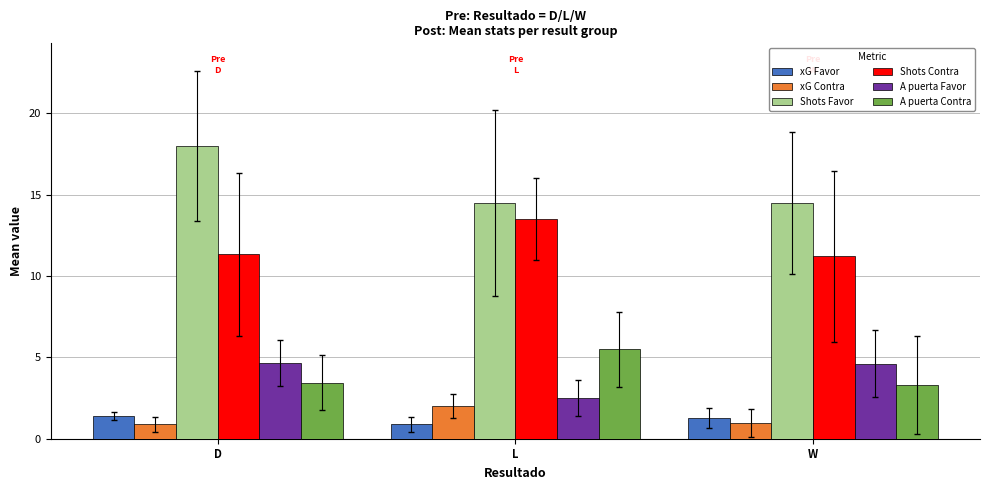

What is the highest value of the Shots Favor series?

18.0